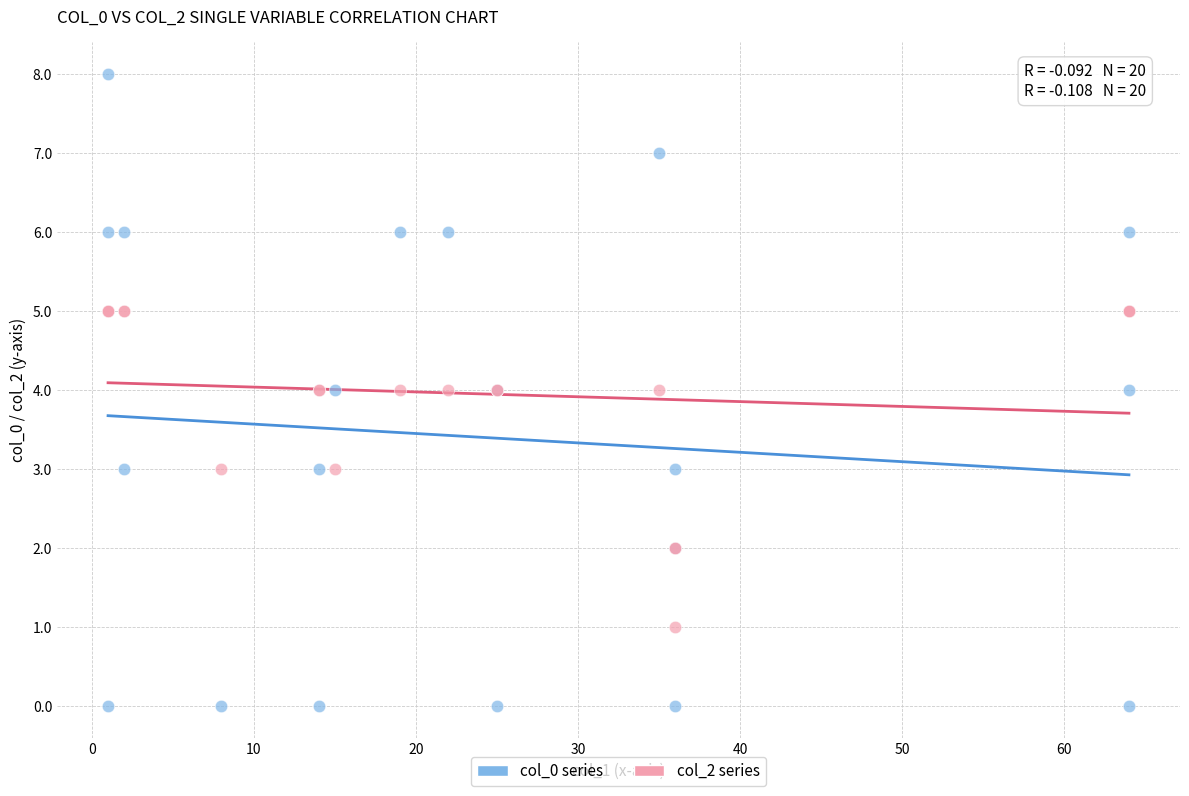

Which series contains the highest Y value?

col_0 series